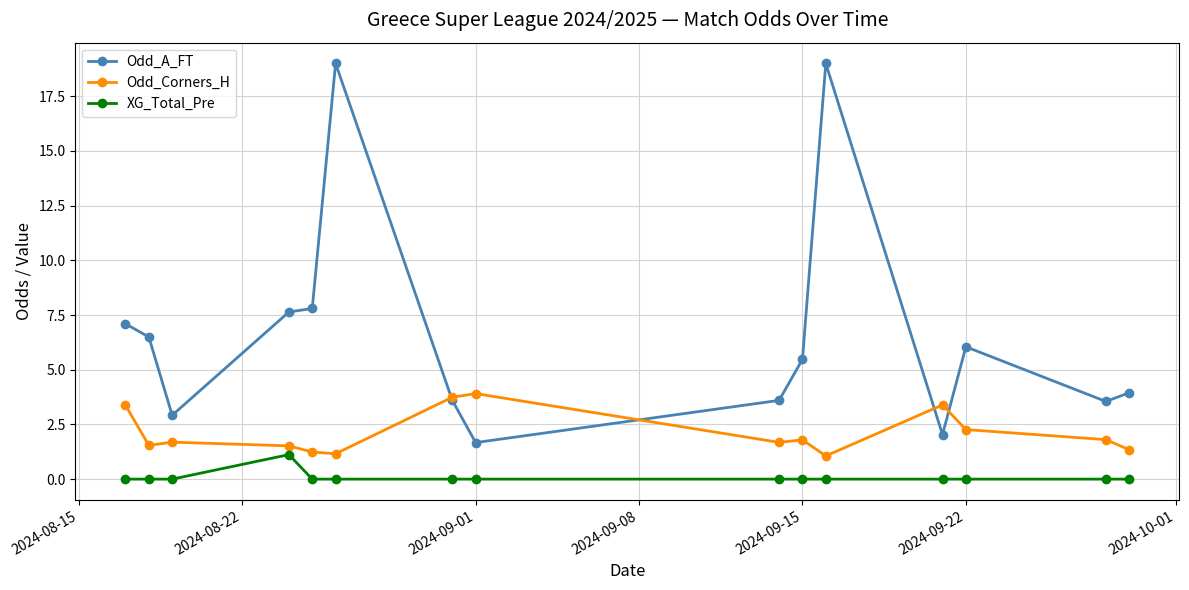

Rank the series by their maximum value, from lowest to highest.

XG_Total_Pre, Odd_Corners_H, Odd_A_FT